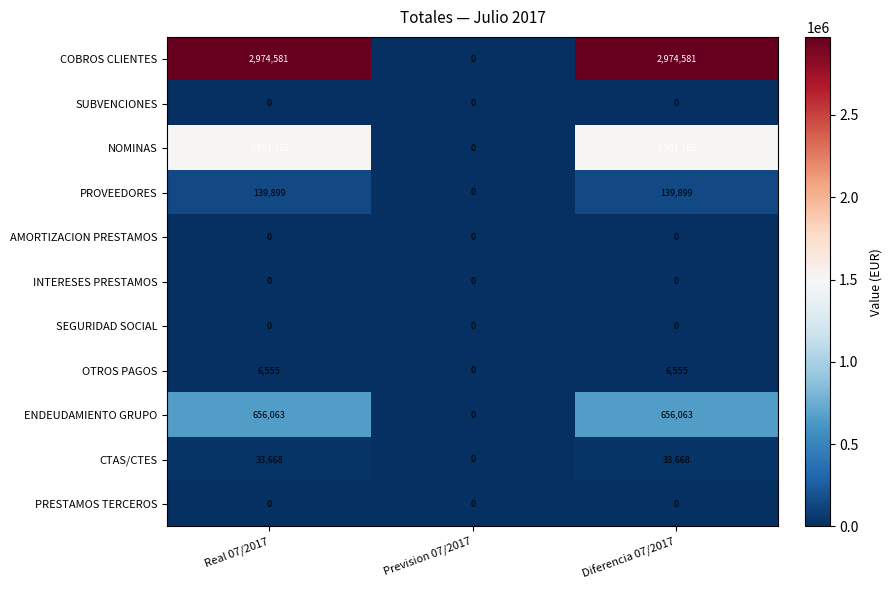

Count the ENDEUDAMIENTO GRUPO values in the range 0 to 656063.

3